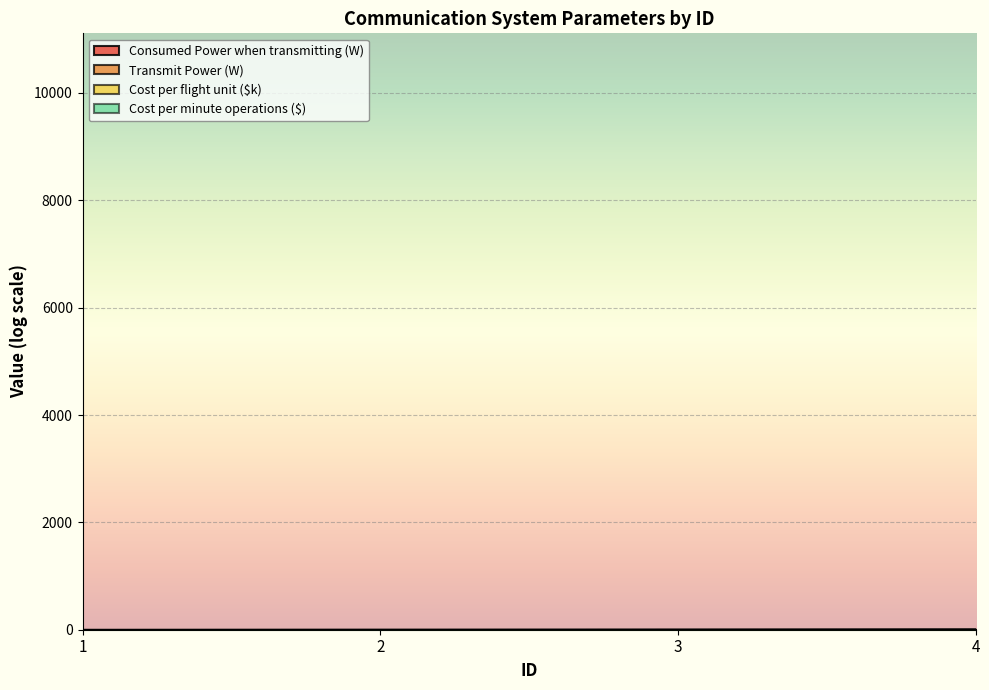

At which category does the chart reach its minimum across all series?

1